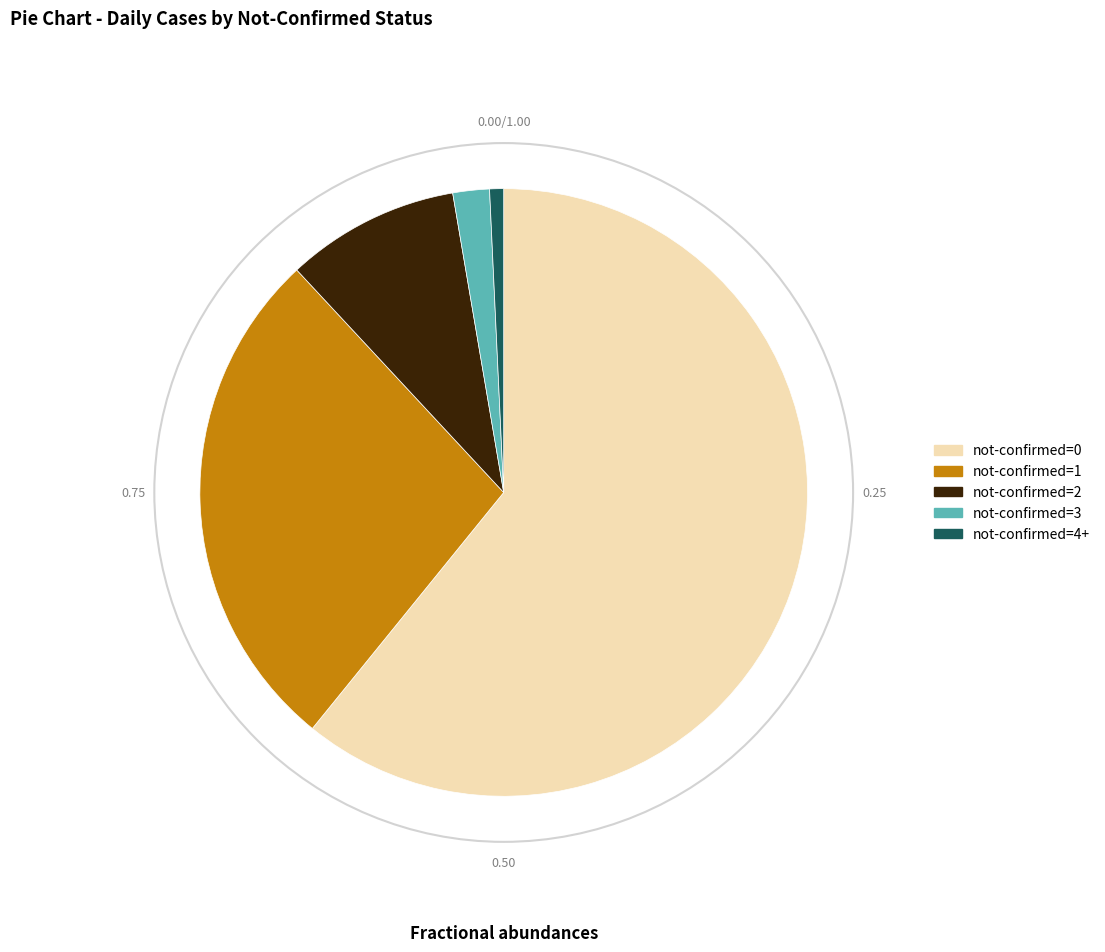

Between not-confirmed=2 and not-confirmed=4+, which is larger?

not-confirmed=2